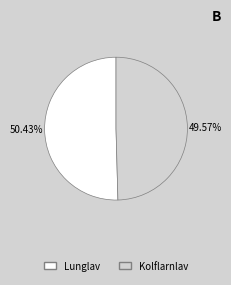

Do Kolflarnlav and Lunglav together represent more than half of the pie?

Yes